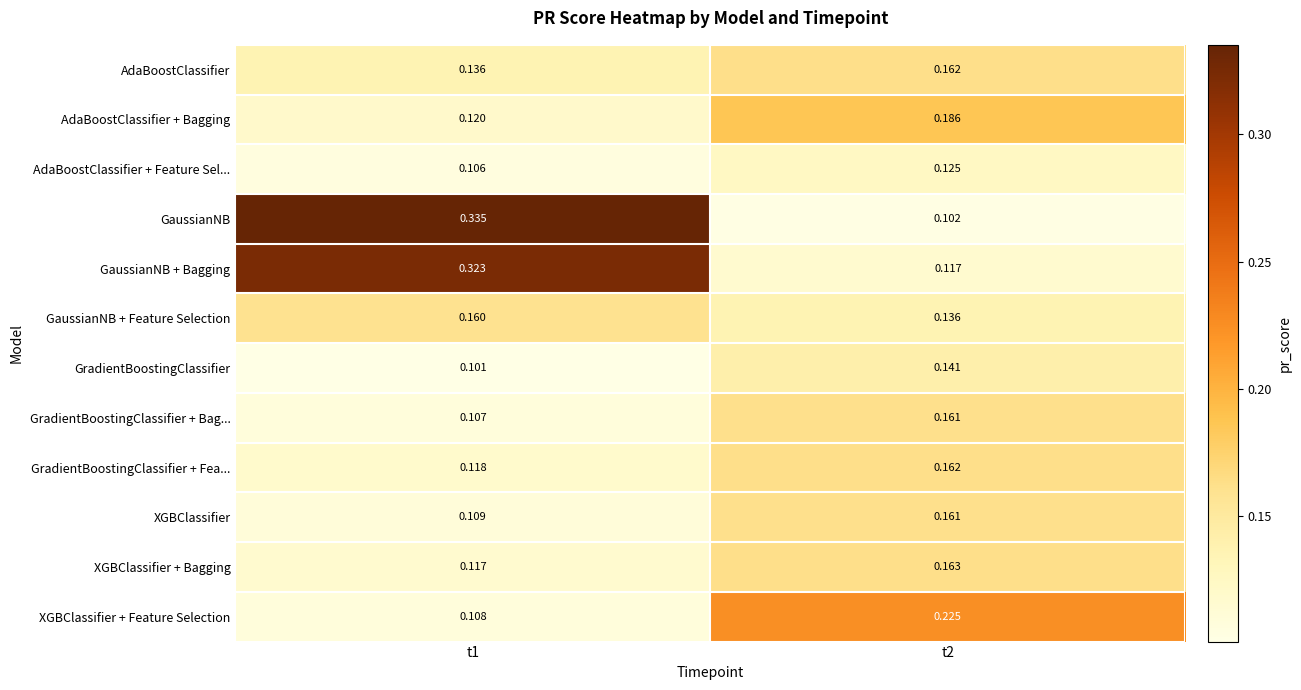

At how many categories does at least one series exceed 0?

2